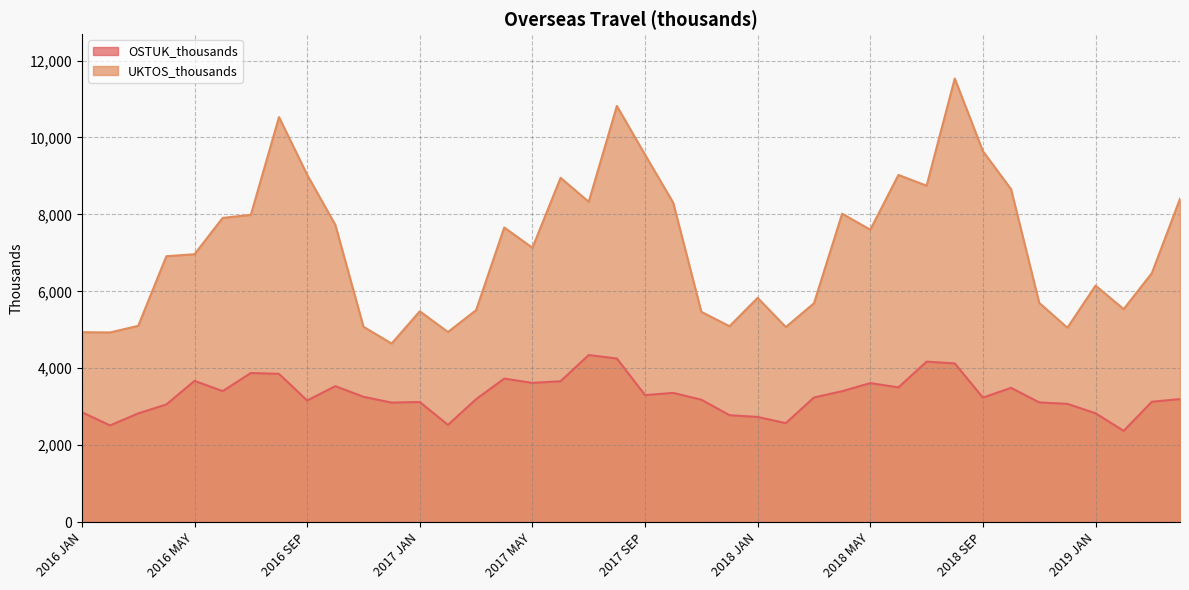

True or false: OSTUK_thousands and UKTOS_thousands cross at least once.

False